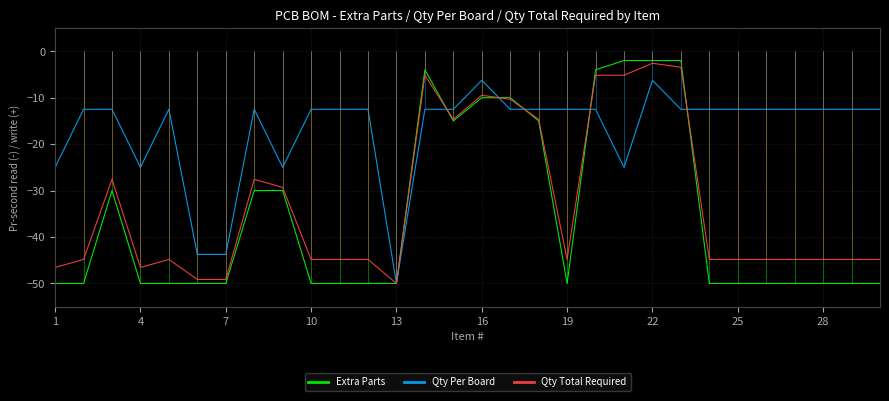

The Extra Parts series shows -50.0 at 19. True or false?

True